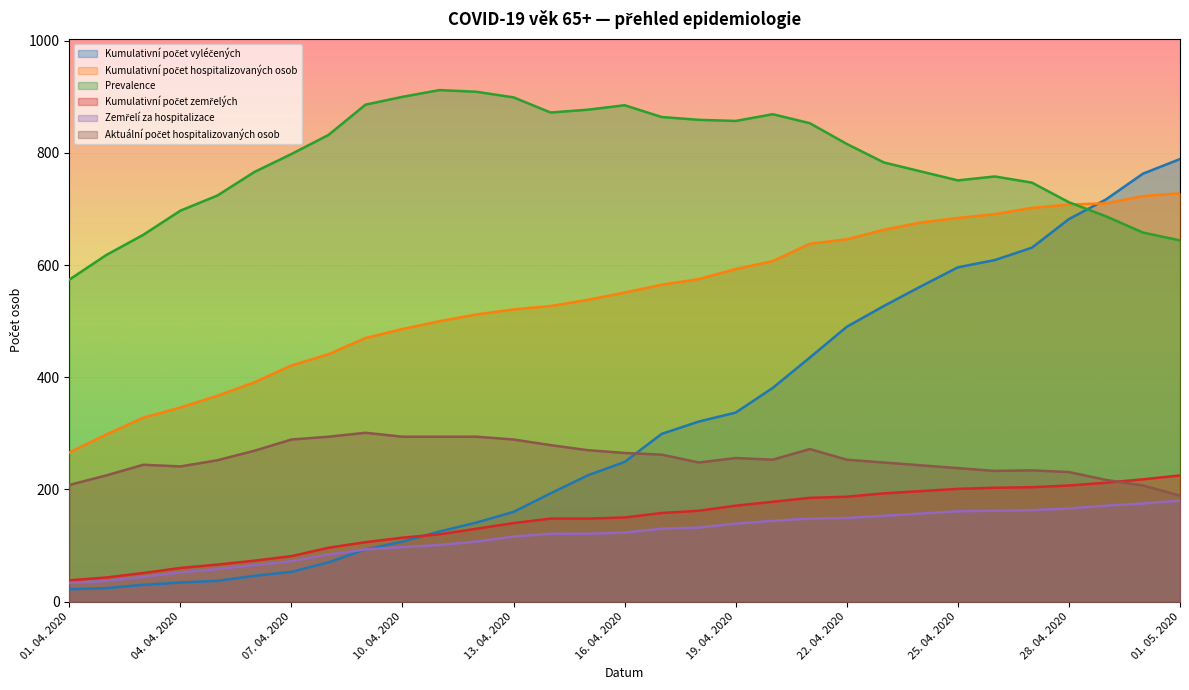

Is the value of Kumulativní počet hospitalizovaných osob at 23. 04. 2020 greater than the value of Kumulativní počet vyléčených at 27. 04. 2020?

Yes